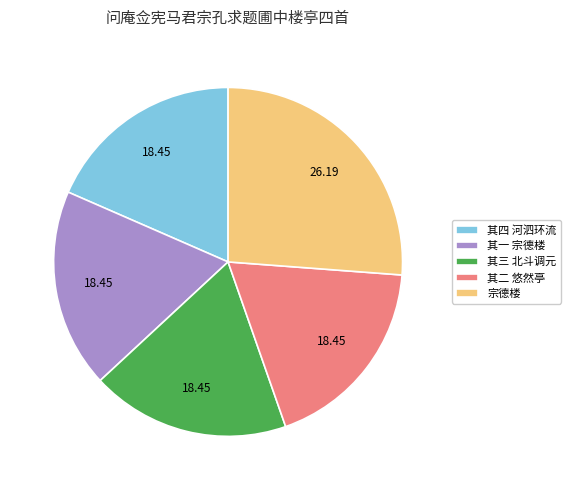

The 宗德楼 slice represents 17% of the pie. True or false?

False